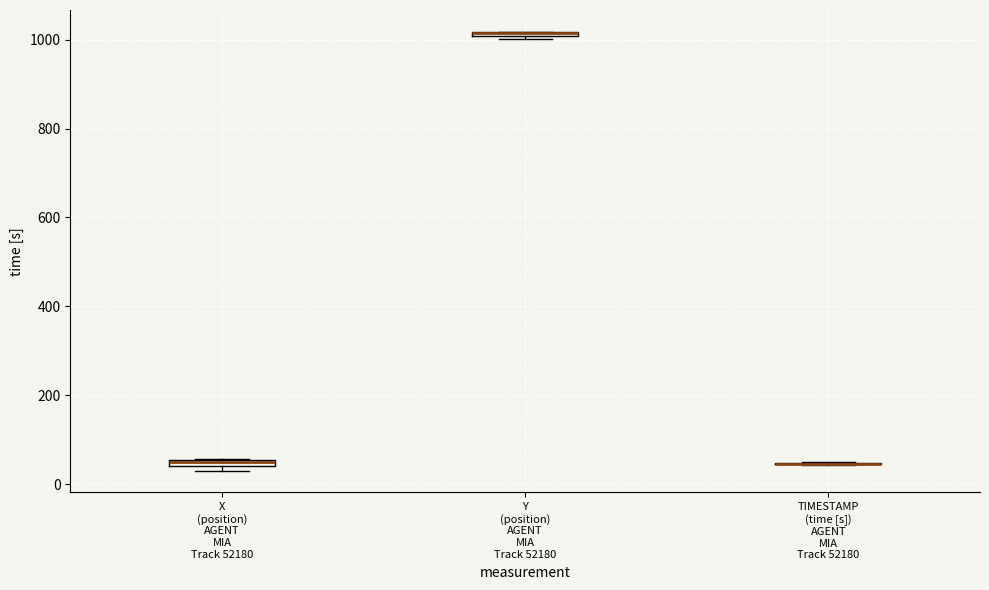

Where is the upper edge of the box for Y (position) AGENT MIA Track 52180 on the y-axis? The values are not printed on the chart, so give them approximately, as read against the axis.

1020